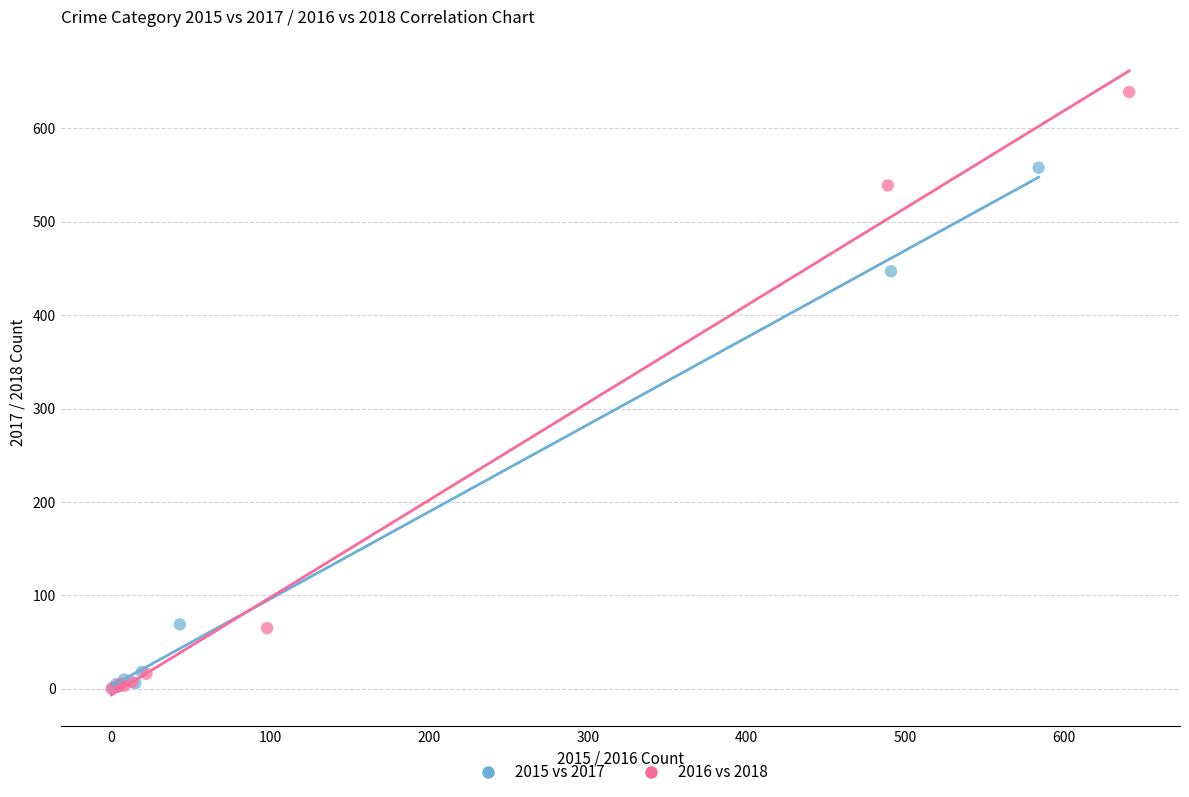

Which series contains the highest Y value?

2016 vs 2018